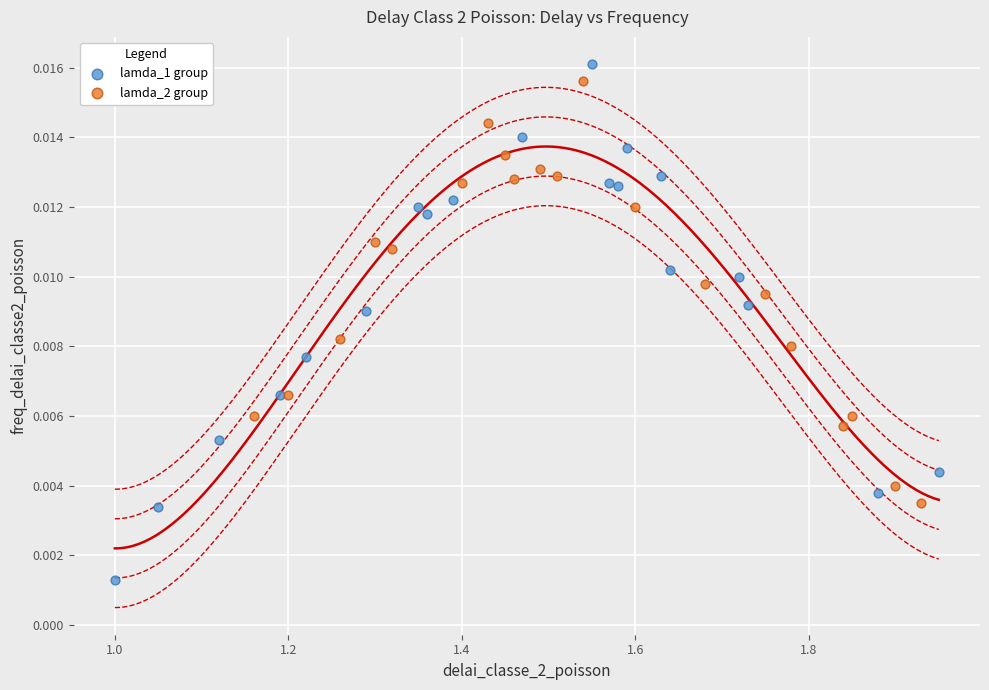

Which series contains the highest Y value?

lamda_1 group